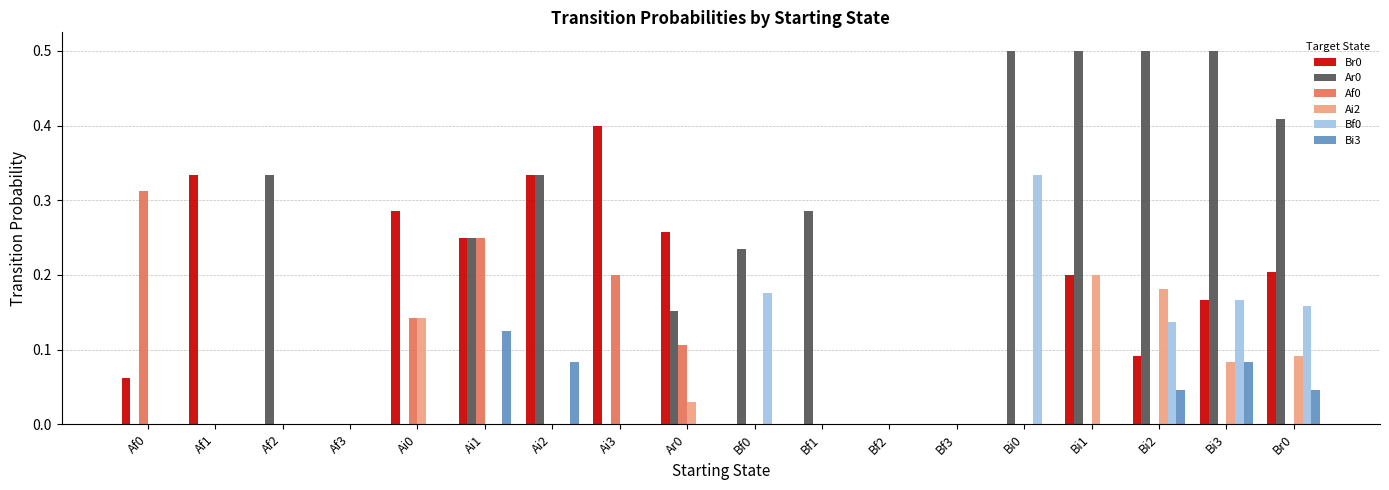

Are the bars horizontal?

No